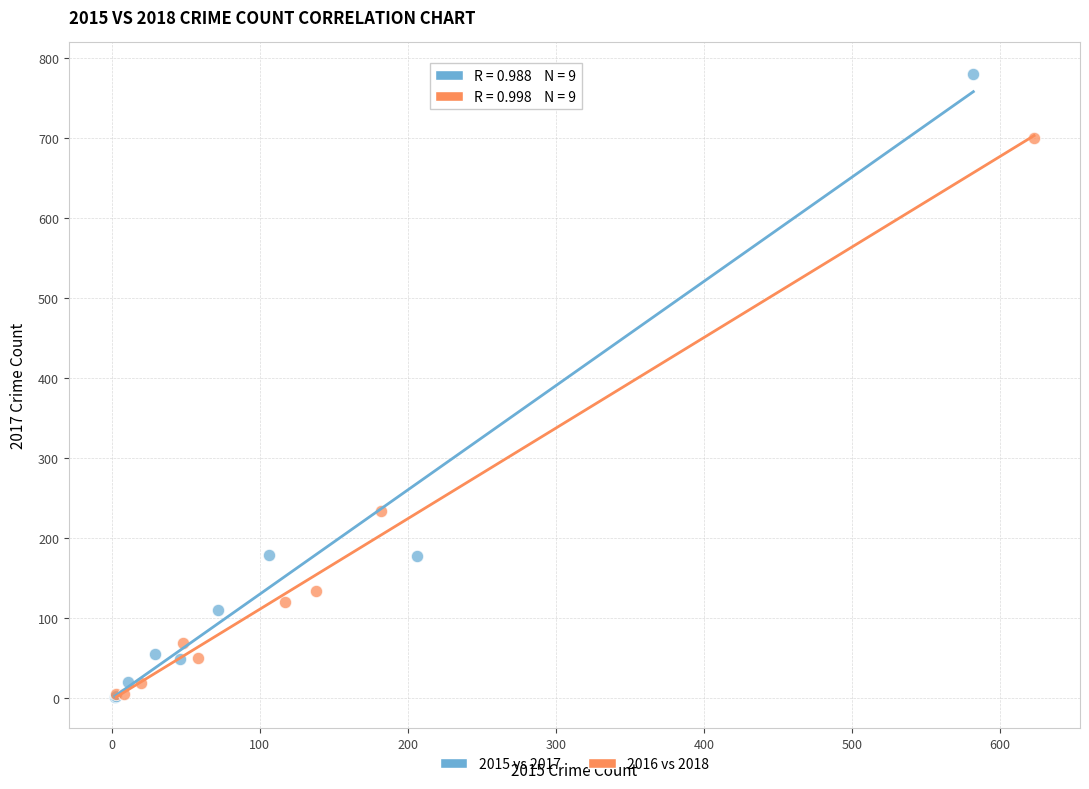

What are all the series names shown in the legend?

2015 vs 2017, 2016 vs 2018